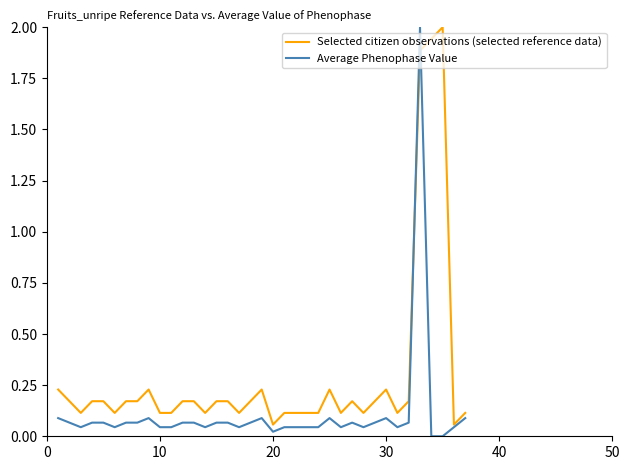

List the series in order of their overall mean, lowest first.

Average Phenophase Value, Selected citizen observations (selected reference data)